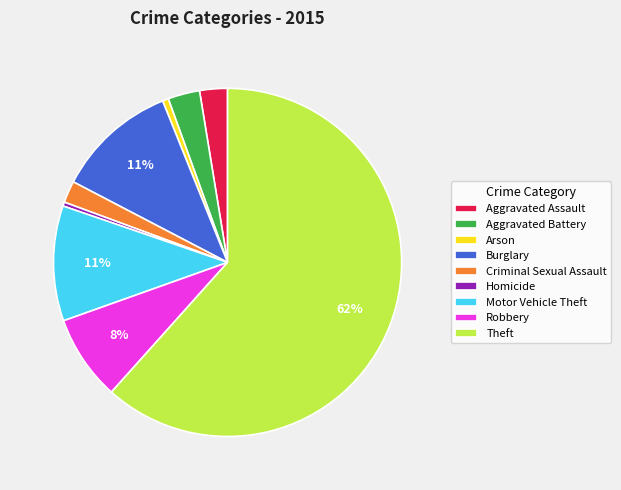

Between Robbery and Theft, which is larger?

Theft